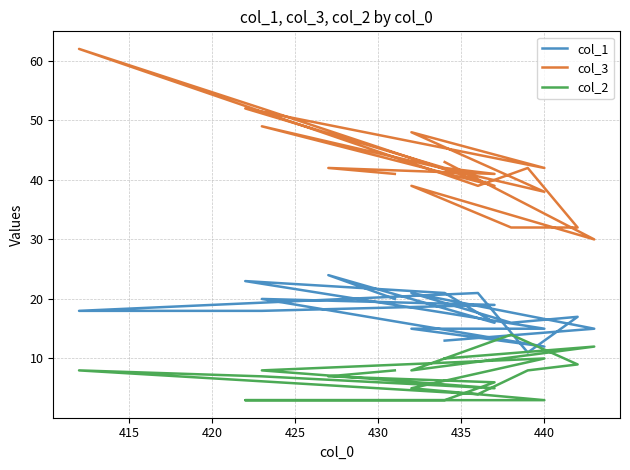

How many interior local peaks does the col_1 series have?

6